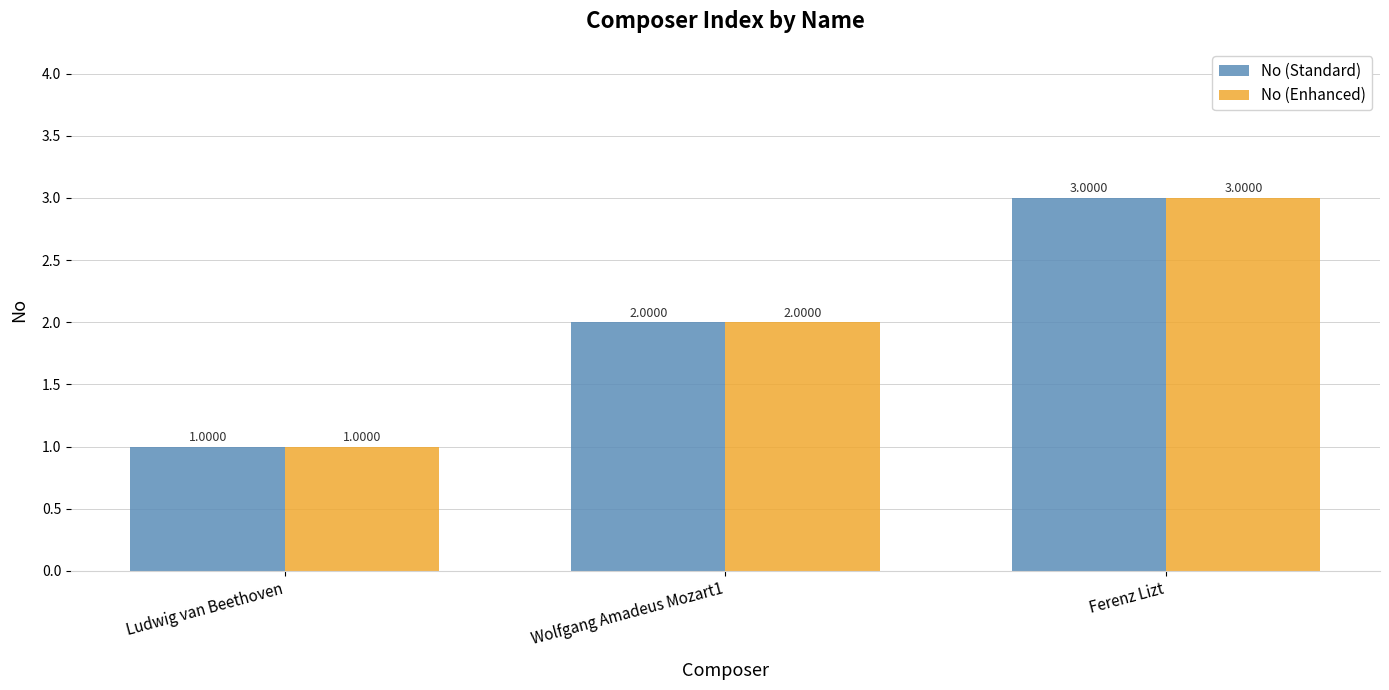

What is the average value of the No (Standard) series?

2